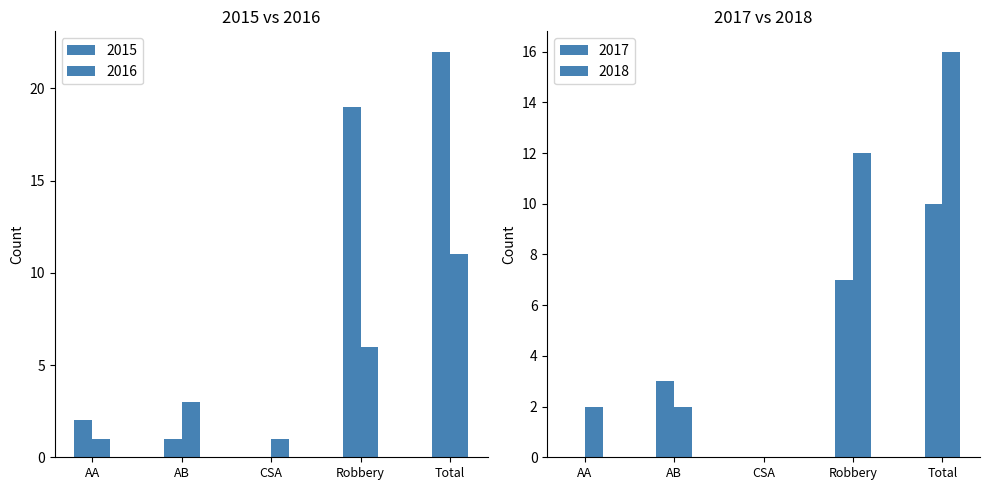

What is the difference between the 2018 values at AA and CSA?

2